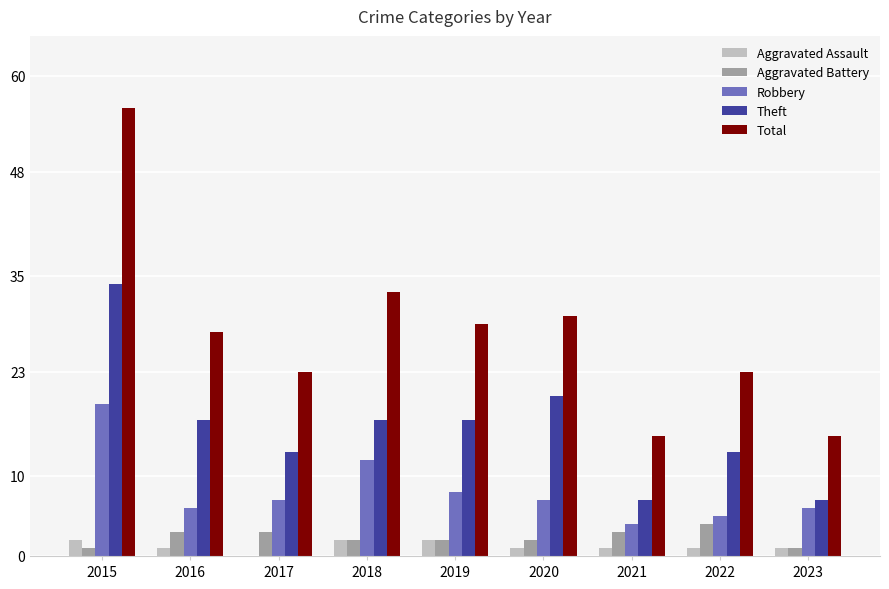

True or false: Robbery has a value of 26 at 2015.

False